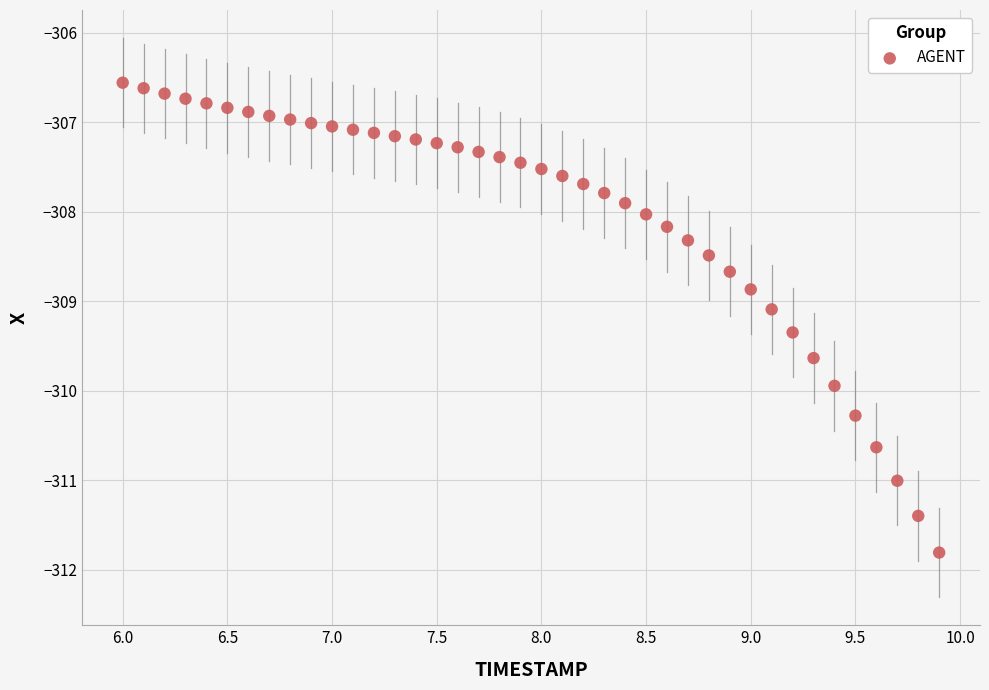

What is the range of X values (max minus min)?

3.9